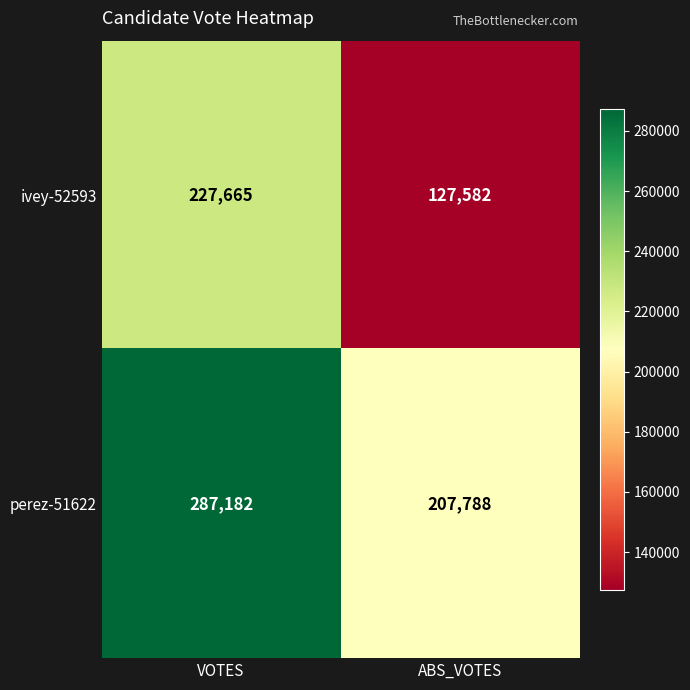

Reading left to right, what are all the values shown in this chart?

ivey-52593: 227665	127582
perez-51622: 287182	207788